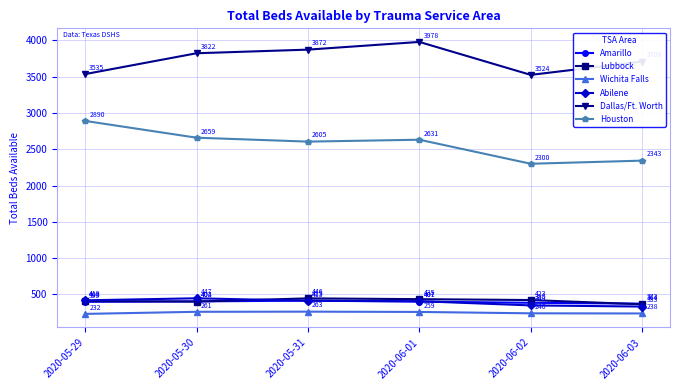

The value of Dallas/Ft. Worth at 2020-06-02 is 4657. True or false?

False